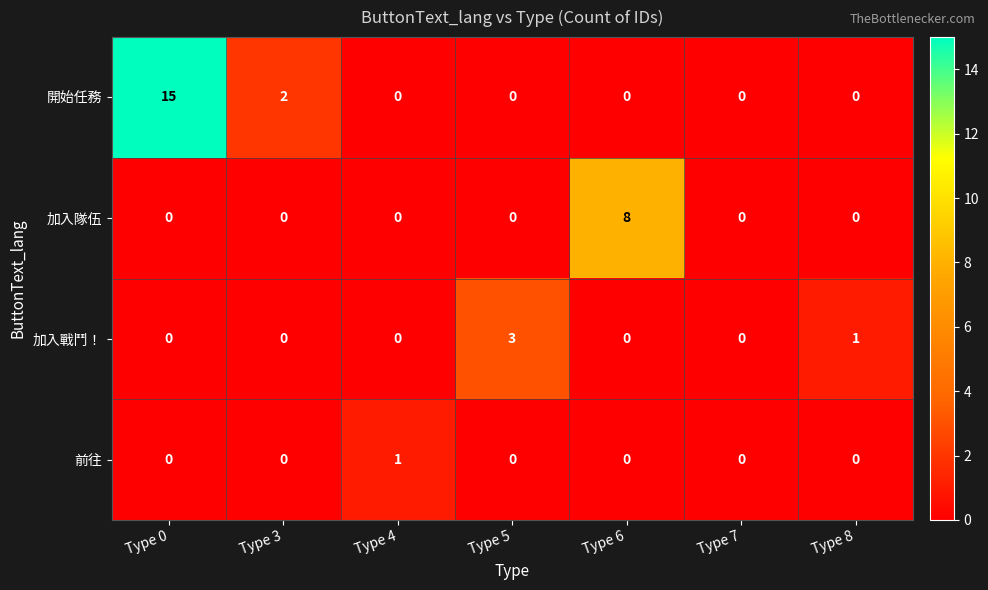

Reading left to right, list all the values displayed in this chart.

開始任務: Type 0=15	Type 3=2	Type 4=0	Type 5=0	Type 6=0	Type 7=0	Type 8=0
加入隊伍: Type 0=0	Type 3=0	Type 4=0	Type 5=0	Type 6=8	Type 7=0	Type 8=0
加入戰鬥！: Type 0=0	Type 3=0	Type 4=0	Type 5=3	Type 6=0	Type 7=0	Type 8=1
前往: Type 0=0	Type 3=0	Type 4=1	Type 5=0	Type 6=0	Type 7=0	Type 8=0